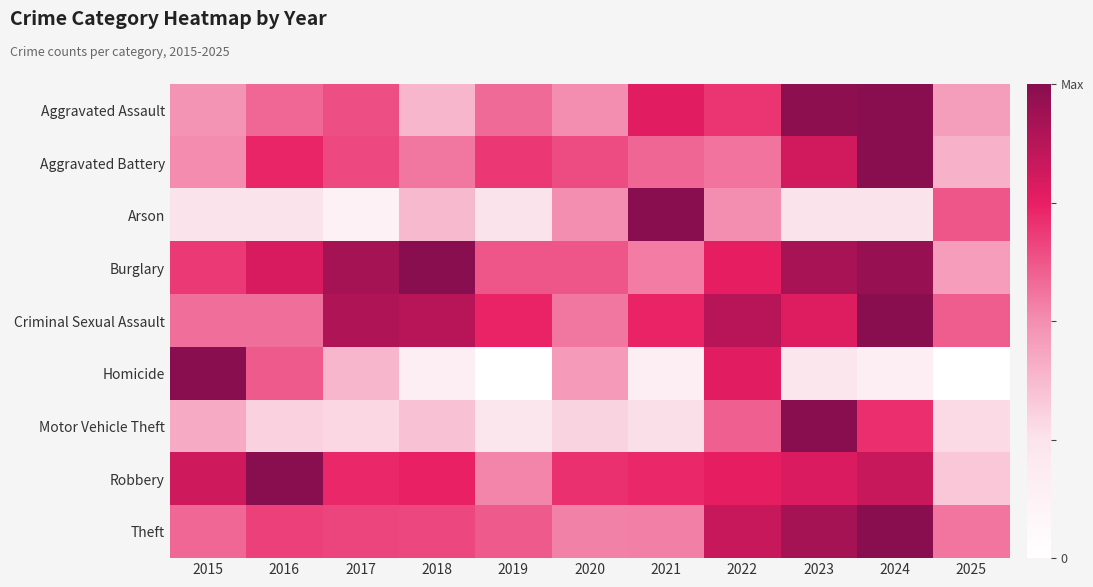

Reading left to right, what are all the values shown in this chart?

Aggravated Assault: 2015=0.5	2016=0.6	2017=0.6	2018=0.4	2019=0.6	2020=0.5	2021=0.8	2022=0.7	2023=1.0	2024=1.0	2025=0.5
Aggravated Battery: 2015=0.5	2016=0.7	2017=0.7	2018=0.6	2019=0.7	2020=0.6	2021=0.6	2022=0.6	2023=0.8	2024=1.0	2025=0.4
Arson: 2015=0.2	2016=0.2	2017=0.1	2018=0.4	2019=0.2	2020=0.5	2021=1.0	2022=0.5	2023=0.2	2024=0.2	2025=0.6
Burglary: 2015=0.7	2016=0.8	2017=0.9	2018=1.0	2019=0.6	2020=0.6	2021=0.5	2022=0.8	2023=0.9	2024=1.0	2025=0.5
Criminal Sexual Assault: 2015=0.6	2016=0.6	2017=0.9	2018=0.9	2019=0.7	2020=0.6	2021=0.7	2022=0.9	2023=0.8	2024=1.0	2025=0.6
Homicide: 2015=1.0	2016=0.6	2017=0.4	2018=0.2	2019=0.0	2020=0.5	2021=0.2	2022=0.8	2023=0.2	2024=0.2	2025=0.0
Motor Vehicle Theft: 2015=0.4	2016=0.3	2017=0.3	2018=0.3	2019=0.2	2020=0.3	2021=0.3	2022=0.6	2023=1.0	2024=0.7	2025=0.3
Robbery: 2015=0.8	2016=1.0	2017=0.7	2018=0.7	2019=0.5	2020=0.7	2021=0.7	2022=0.8	2023=0.8	2024=0.8	2025=0.3
Theft: 2015=0.6	2016=0.7	2017=0.7	2018=0.7	2019=0.6	2020=0.5	2021=0.5	2022=0.8	2023=0.9	2024=1.0	2025=0.6